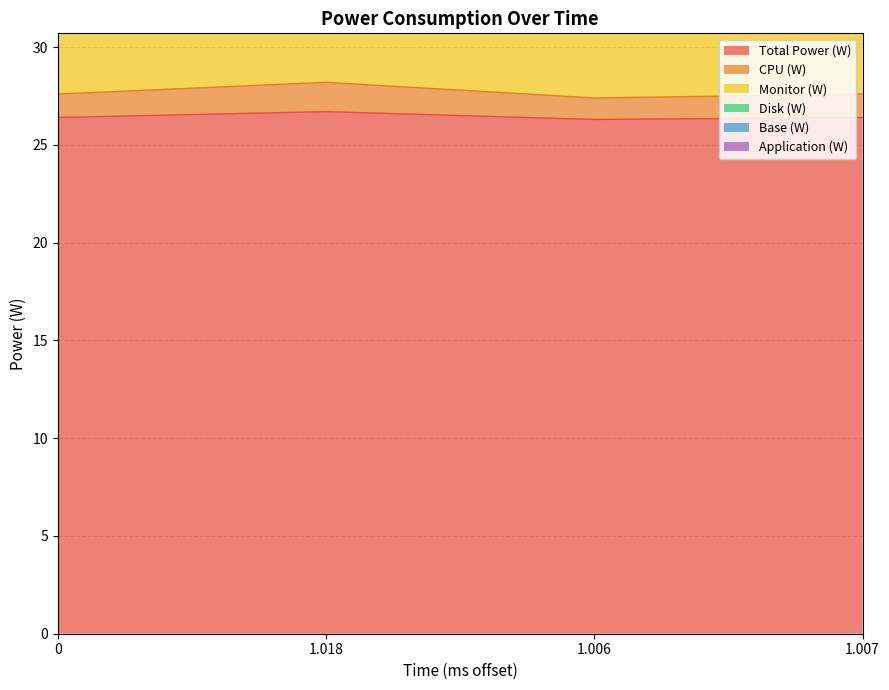

Does the chart have visible grid lines?

Yes